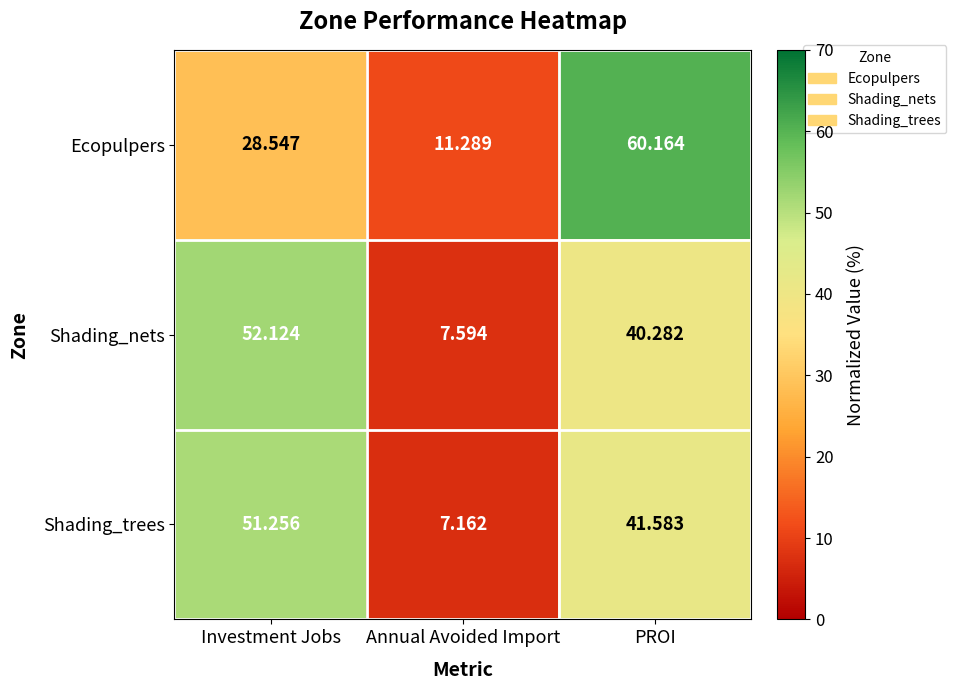

Which category has the highest value across all series?

PROI